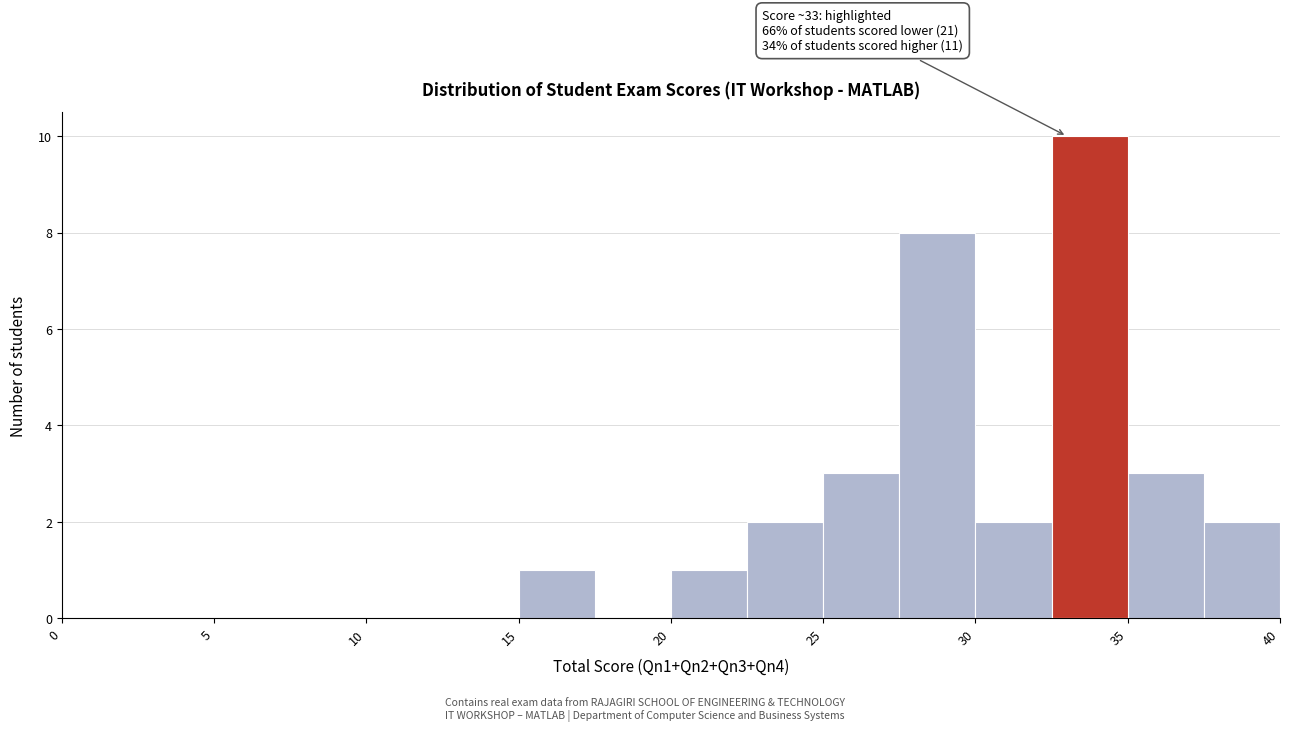

Which range on the x-axis has the tallest bar?

32.5 to 35.0